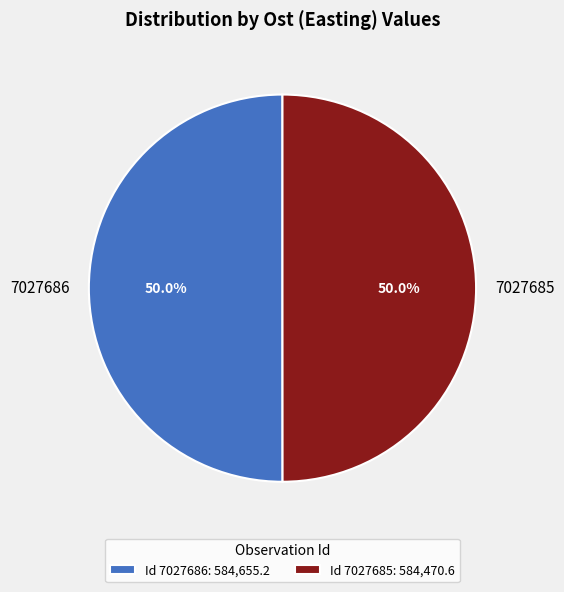

Approximately how many times larger is the value at 7027686 compared to 7027685?

1.0